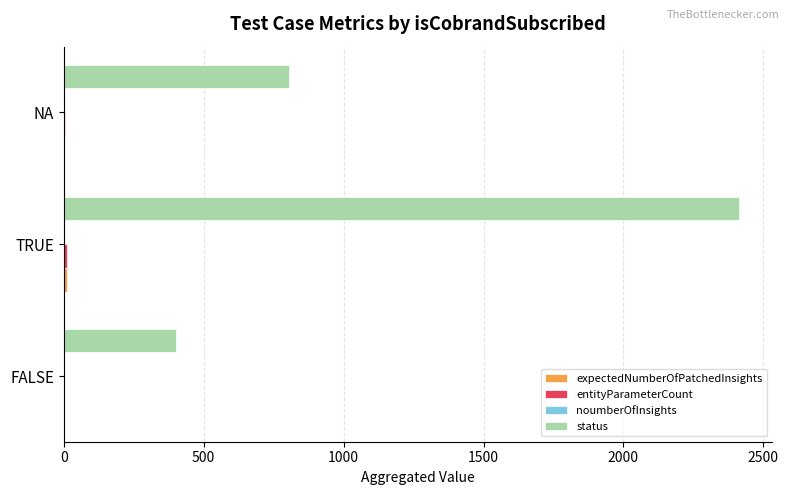

At which category is the sum across all series the highest?

TRUE